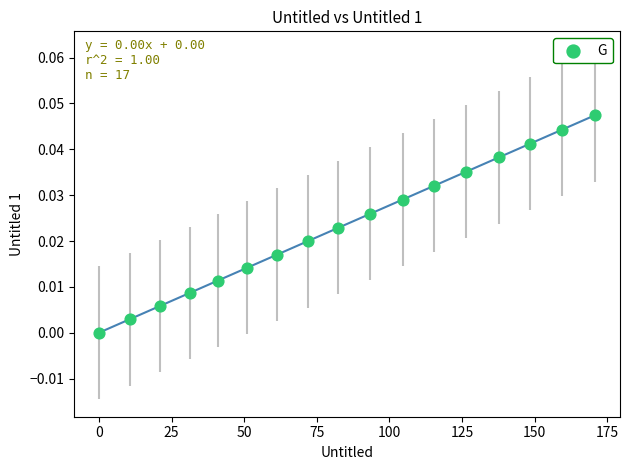

What is the range of X values (max minus min)?

170.7